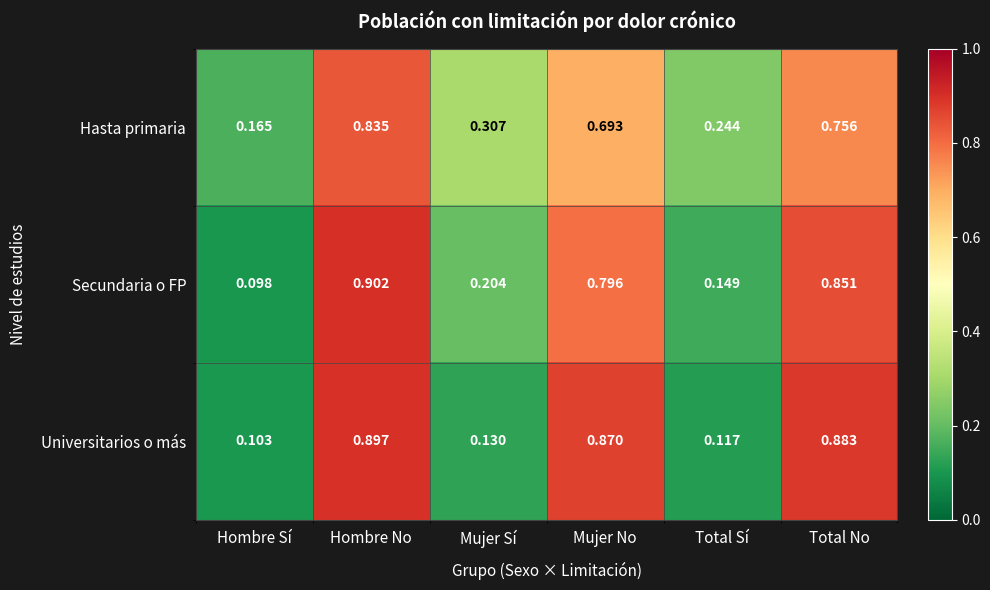

At which category is the sum across all series the highest?

Hombre No